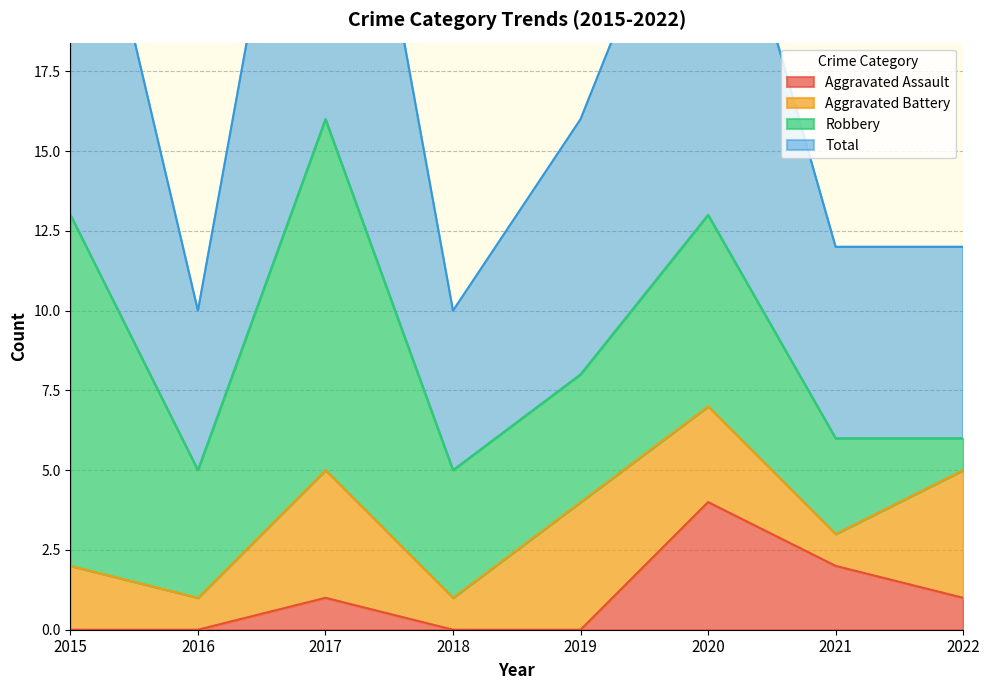

Which category has the highest value in the Aggravated Assault series?

2020